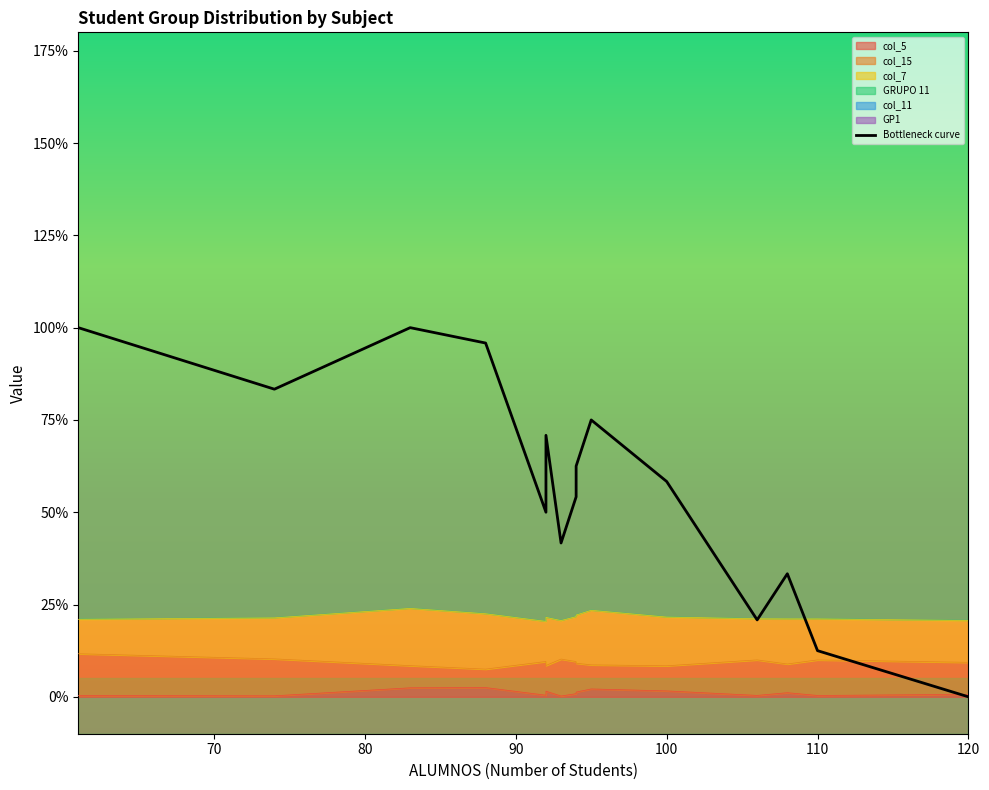

True or false: the data has more than 1 interior local peaks.

True